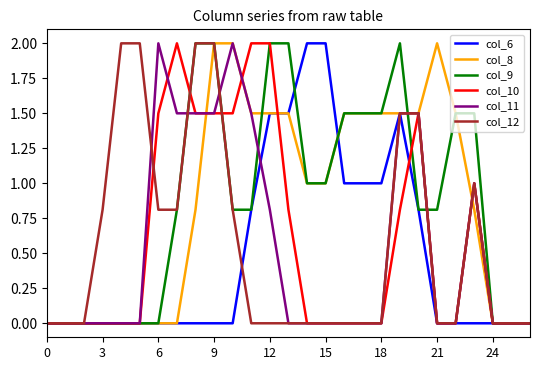

What is the label of the 14th point from the left?

13